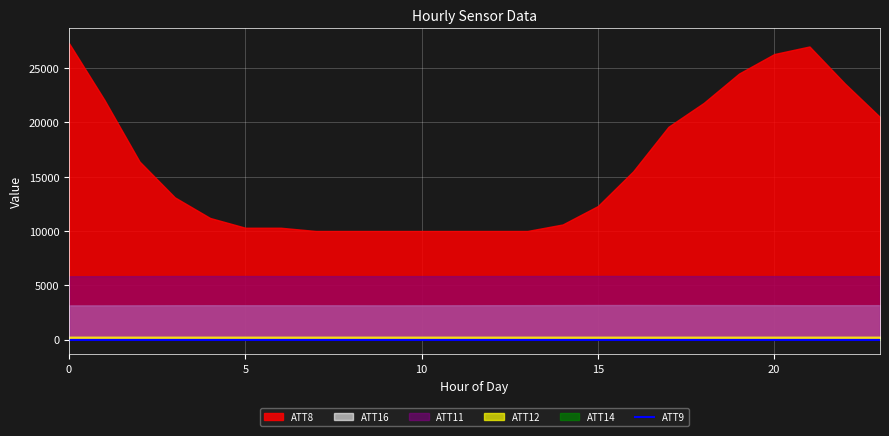

What are all the series names shown in the legend?

ATT8, ATT9, ATT11, ATT12, ATT14, ATT16